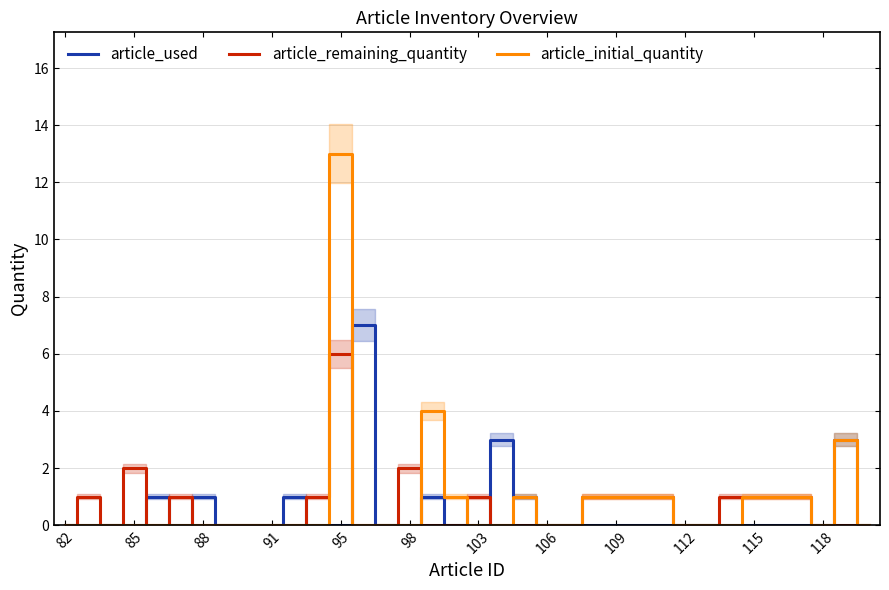

List the series in order of their peak value, lowest first.

article_remaining_quantity, article_used, article_initial_quantity